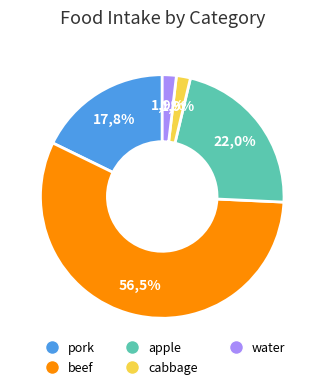

Rank the categories by value from highest to lowest.

beef, apple, pork, cabbage, water